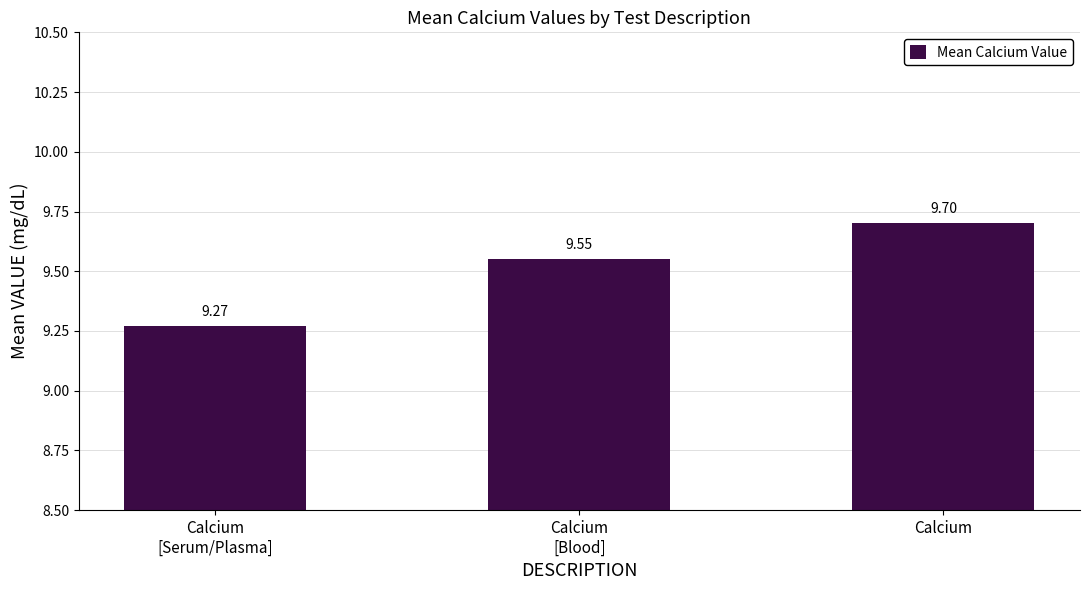

Which category has the highest value across all series?

Calcium